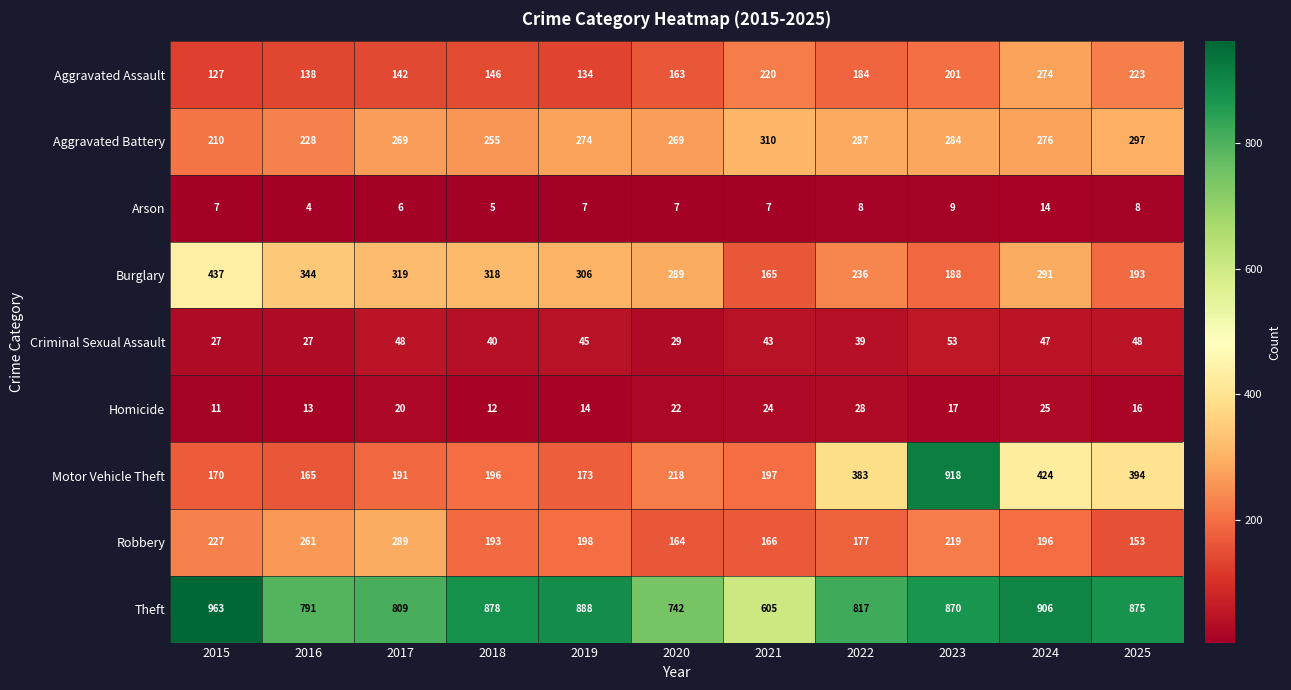

What is the sum of the Robbery values at 2015 and 2021?

393